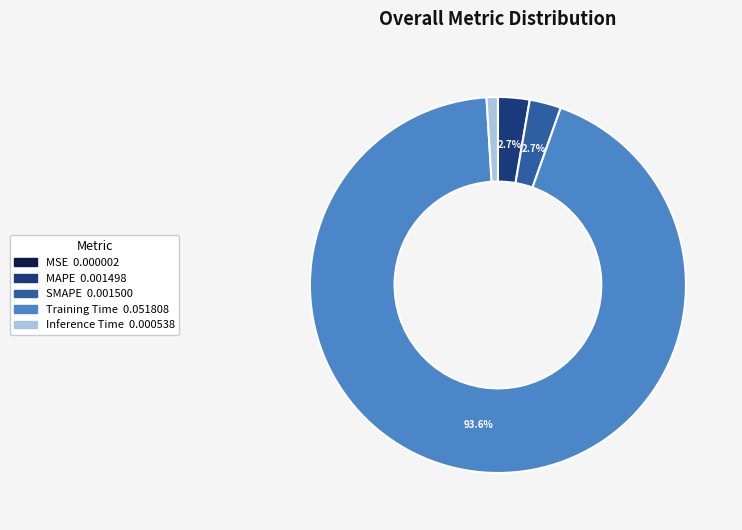

To the nearest percent, what is the difference between the Inference Time and SMAPE slice percentages?

2%